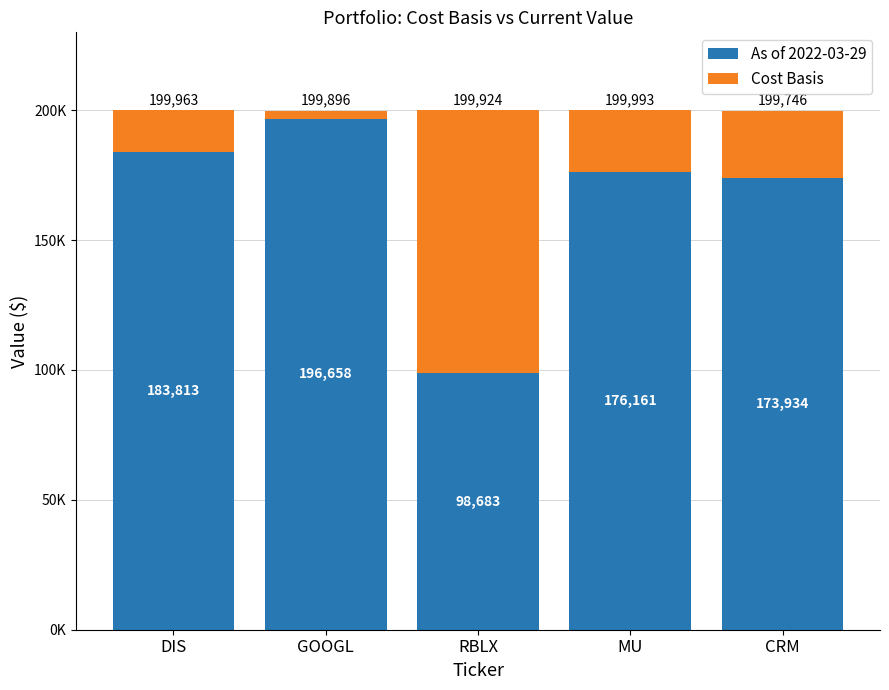

What is the sum of all Cost Basis values?

170273.6